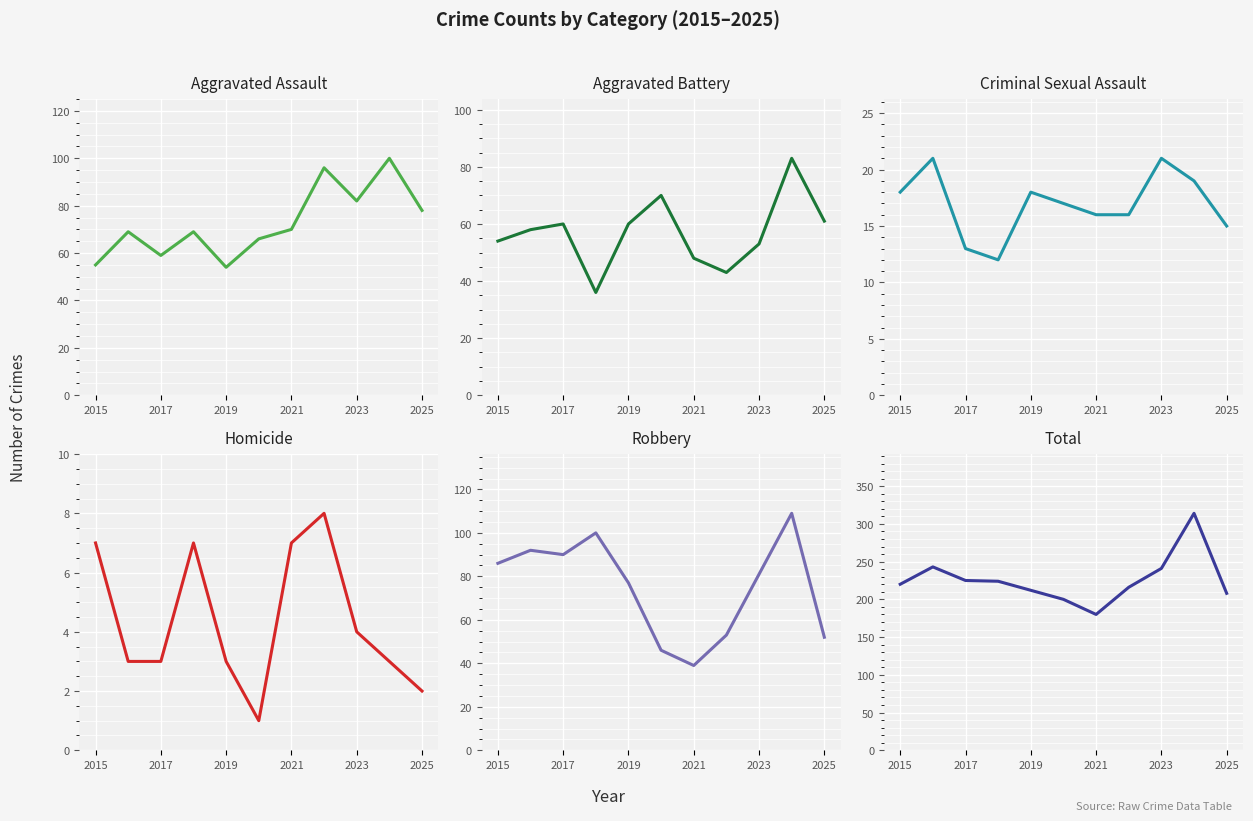

Between 2019 and 2025, which series saw the biggest shift?

Robbery